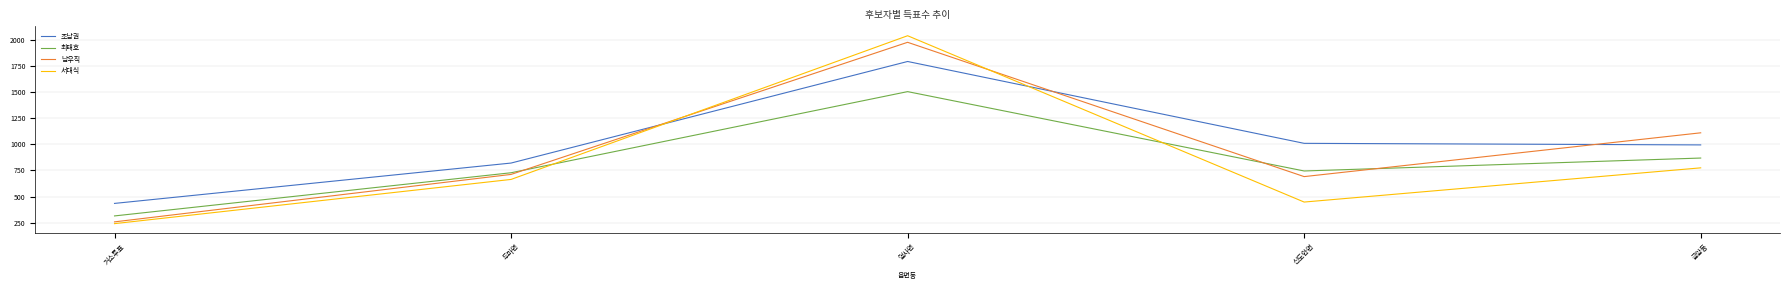

True or false: 서대식 has a value of 91 at 거소투표.

False